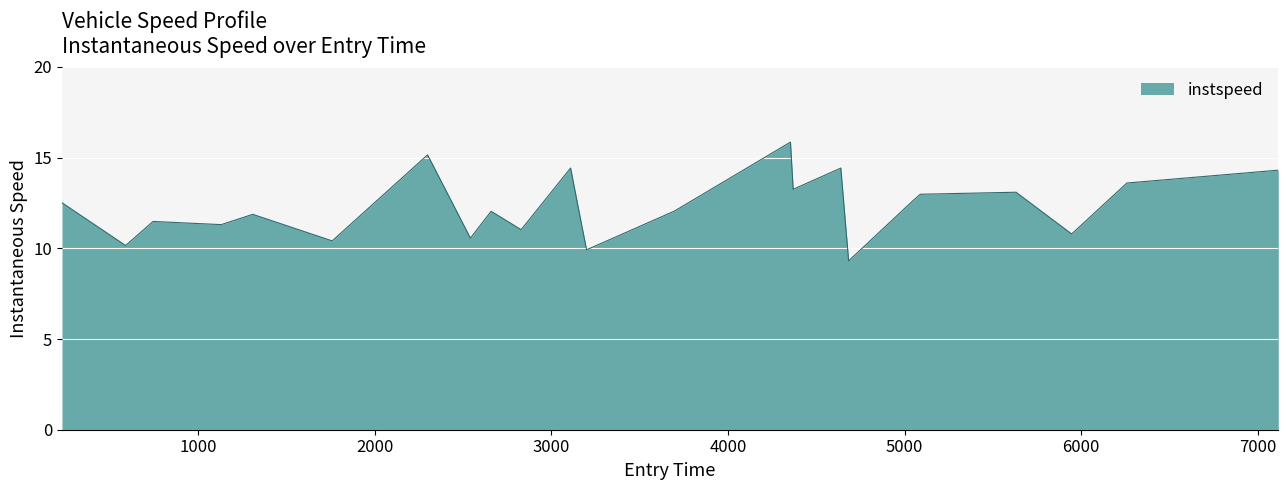

What is the difference between the maximum and minimum values?

6.5